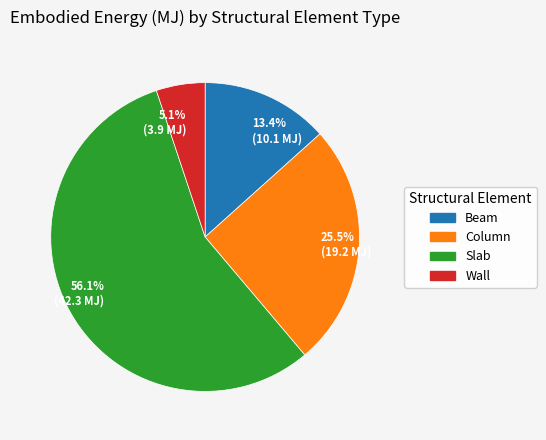

Approximately how many times larger is the value at 56.1% (42.3 MJ) compared to 13.4% (10.1 MJ)?

4.2